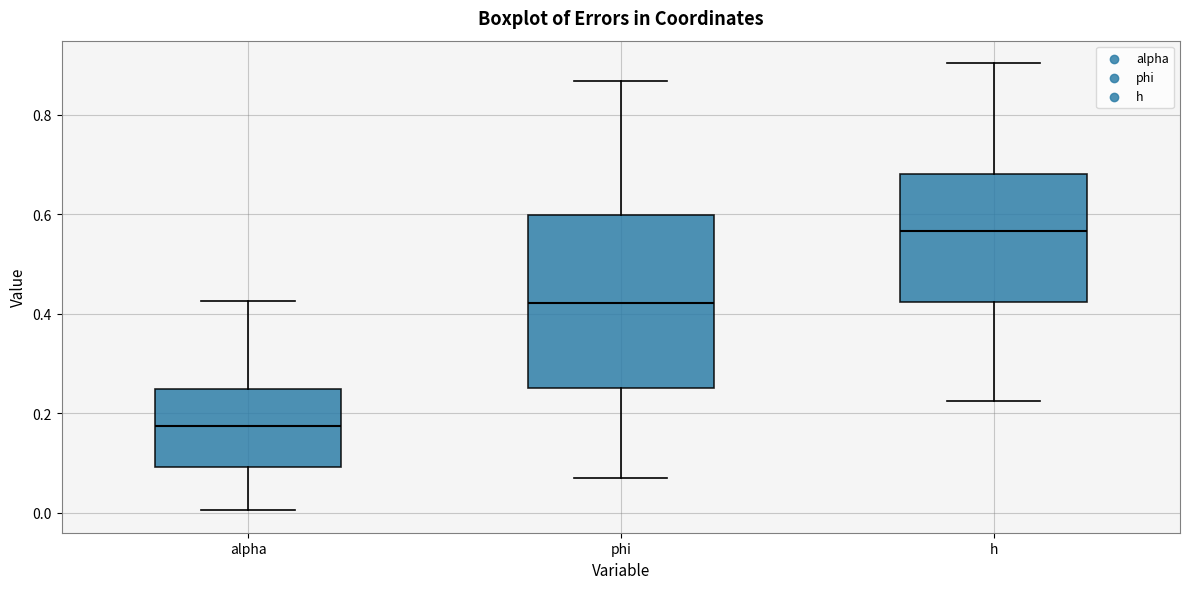

Reading left to right, transcribe this box plot: for each box, give where its median line is, the range the box spans, and where its two whiskers end, as read against the y-axis. The values are not printed on the chart, so give them approximately, as read against the axis.

alpha: median 0.18, box 0.10 to 0.24, whiskers 0.00 to 0.42
phi: median 0.42, box 0.26 to 0.60, whiskers 0.06 to 0.86
h: median 0.56, box 0.42 to 0.68, whiskers 0.22 to 0.90